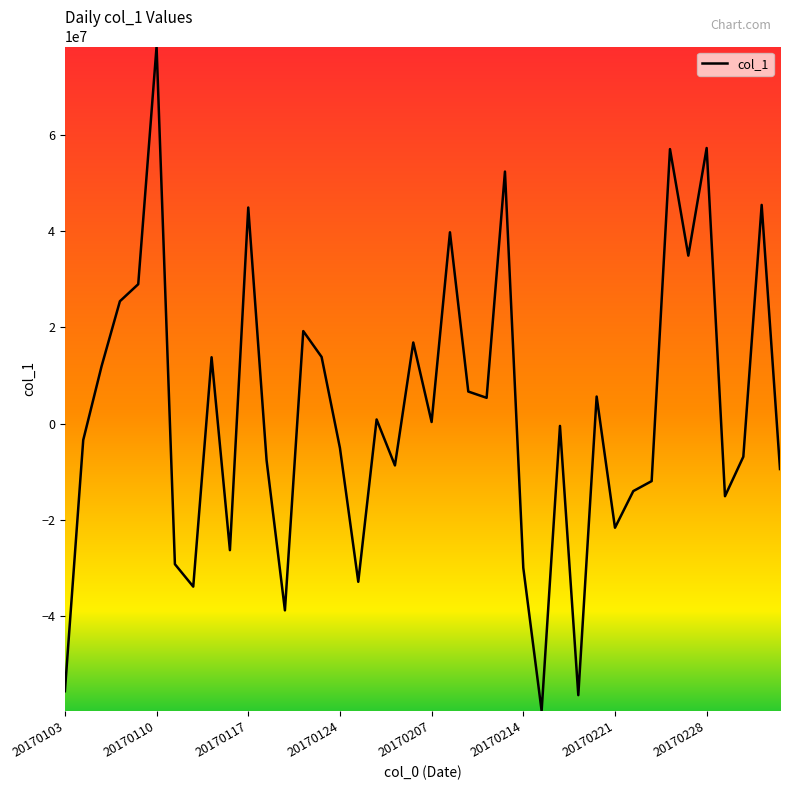

What is the minimum value shown in the chart?

-59733628.9